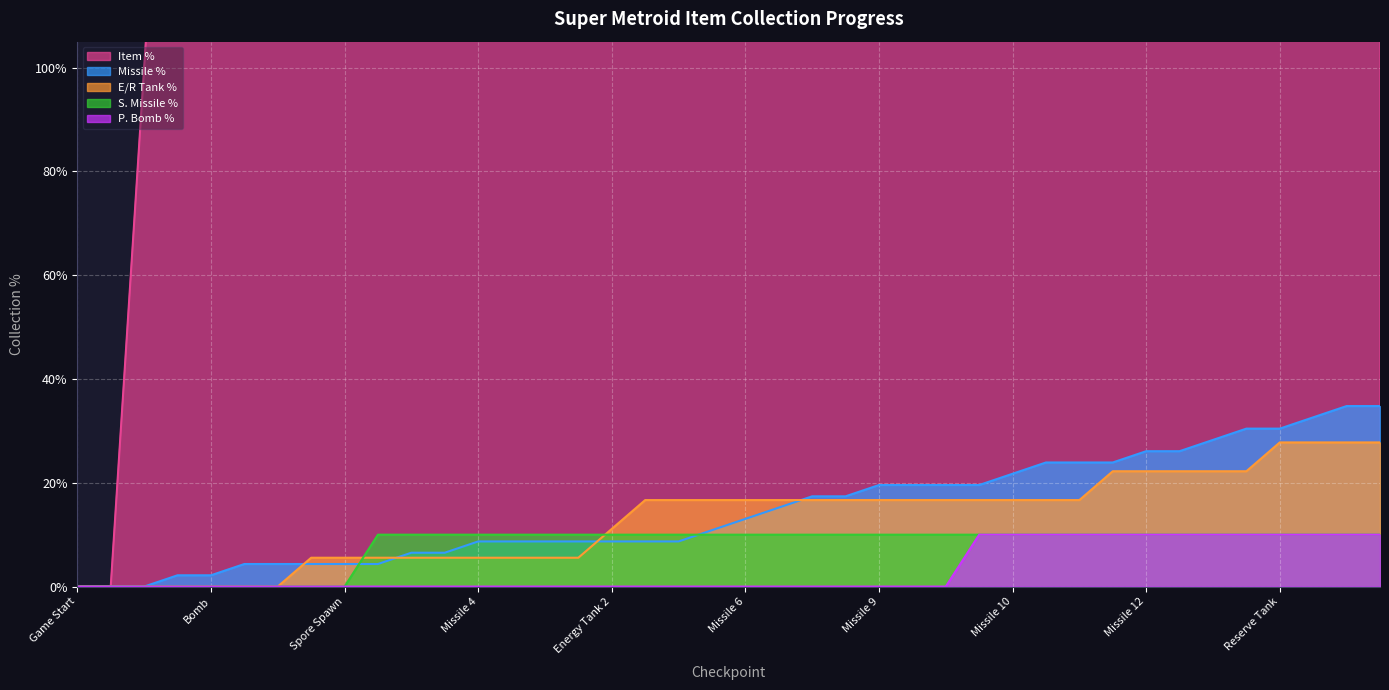

How many distinct data groups are displayed?

5